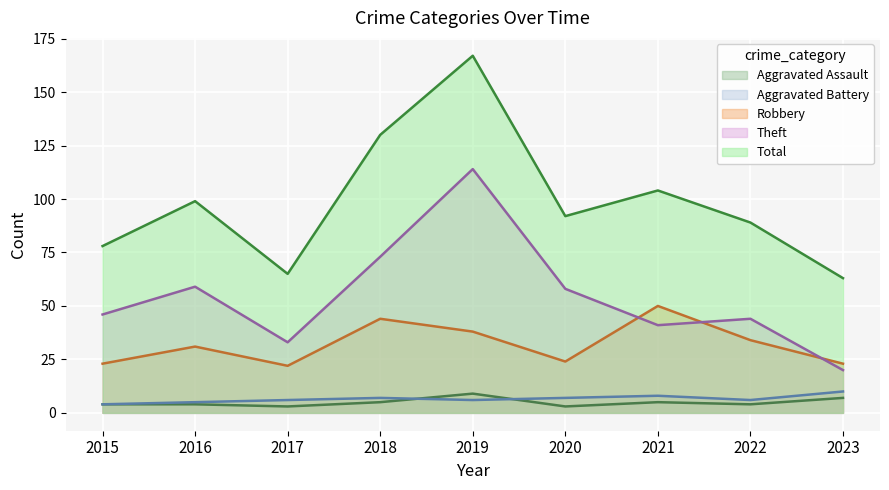

At which category is the sum across all series the highest?

2019